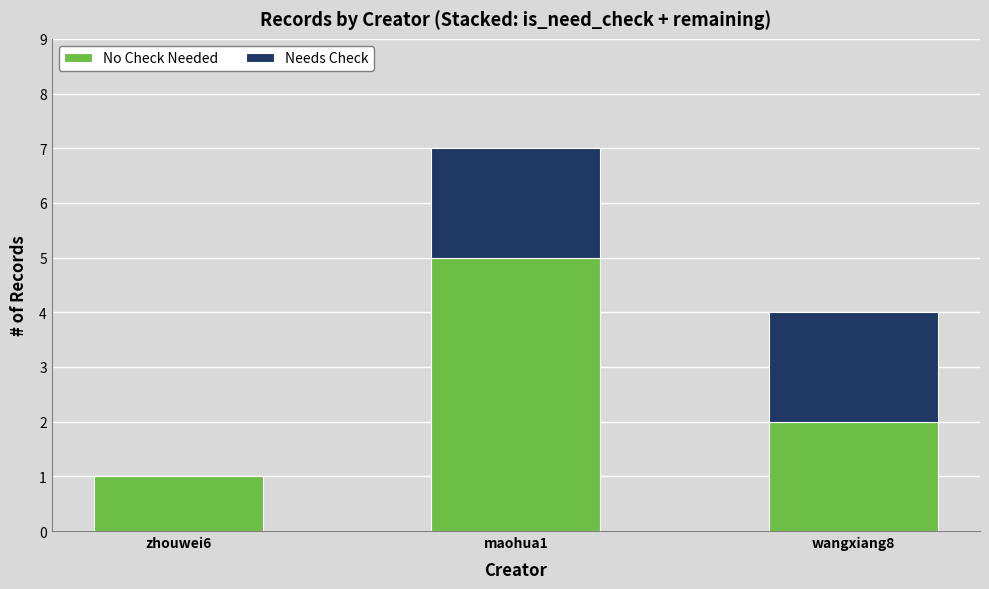

At which category is the sum across all series the highest?

maohua1